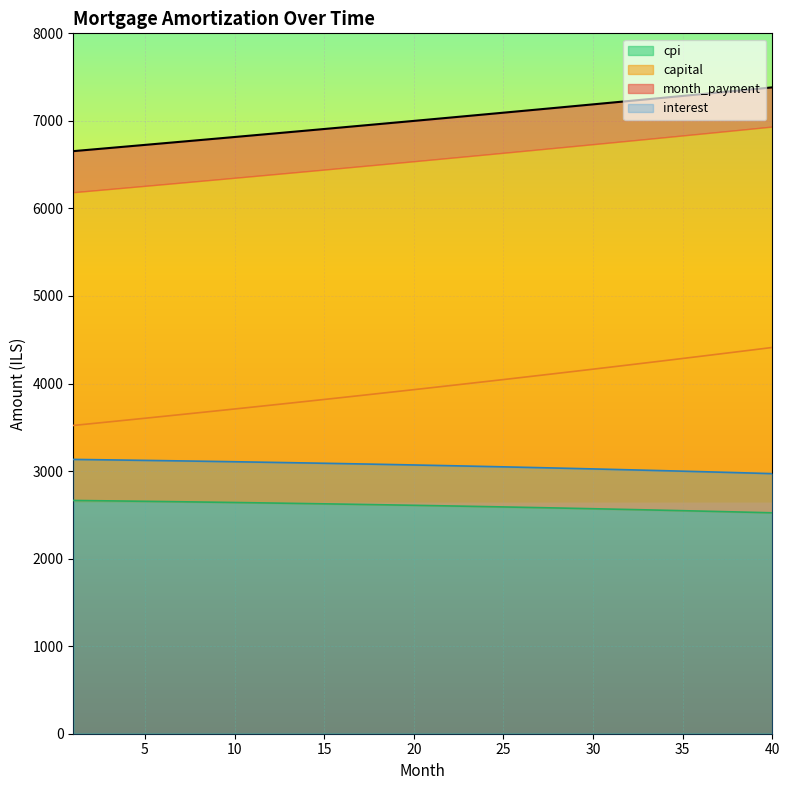

How many categories are shown in the chart?

40